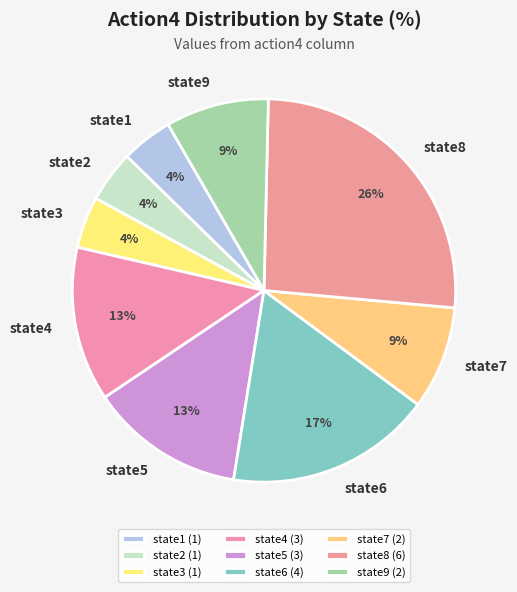

What percentage is the state4 slice, to the nearest percent?

13%